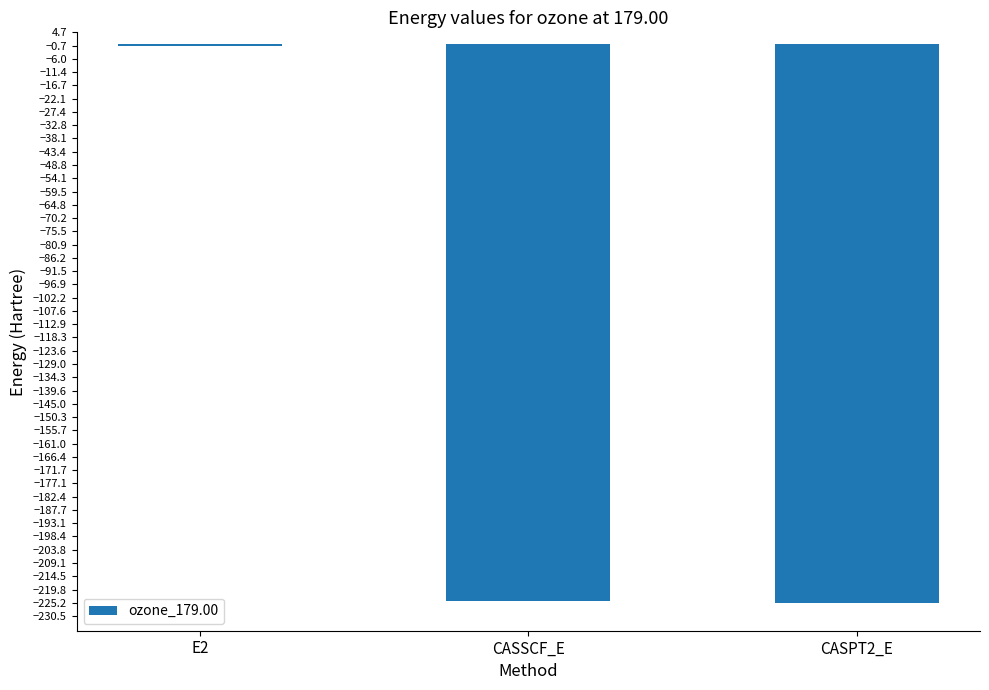

What value does the data have at CASSCF_E?

-224.5